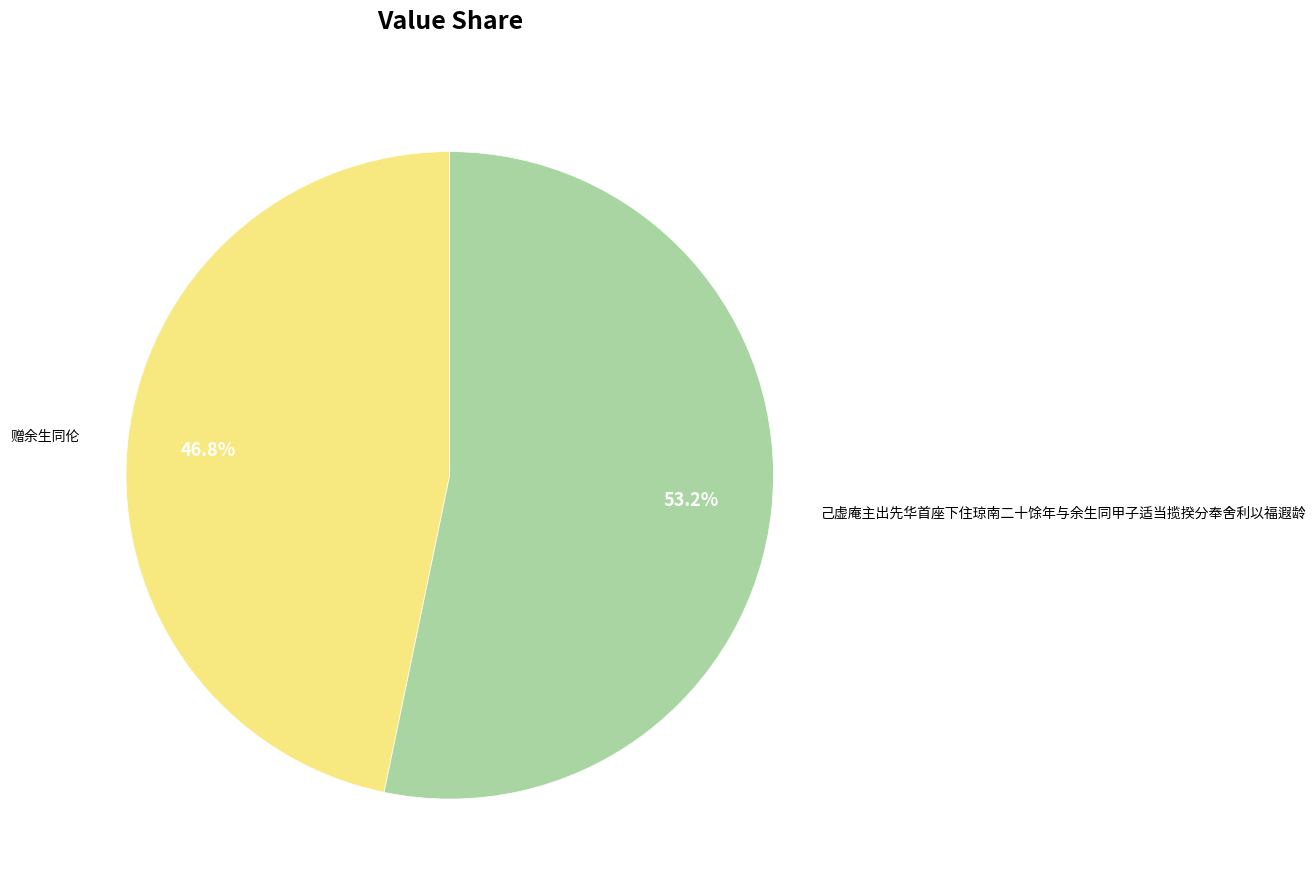

Is it true that 赠余生同伦 is 47% of the pie?

True